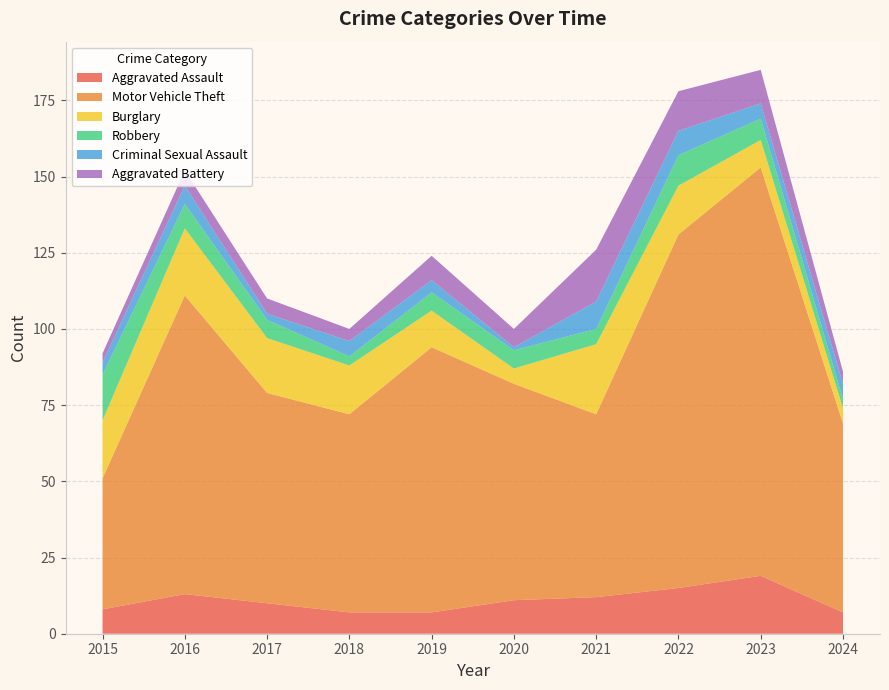

Reading left to right, transcribe all the data shown in this chart.

Aggravated Assault: 8	13	10	7	7	11	12	15	19	7
Motor Vehicle Theft: 43	98	69	65	87	71	60	116	134	62
Burglary: 19	22	18	16	12	5	23	16	9	5
Robbery: 15	8	6	3	6	6	5	10	7	3
Criminal Sexual Assault: 4	6	2	5	4	1	9	8	5	5
Aggravated Battery: 3	5	5	4	8	6	17	13	11	4